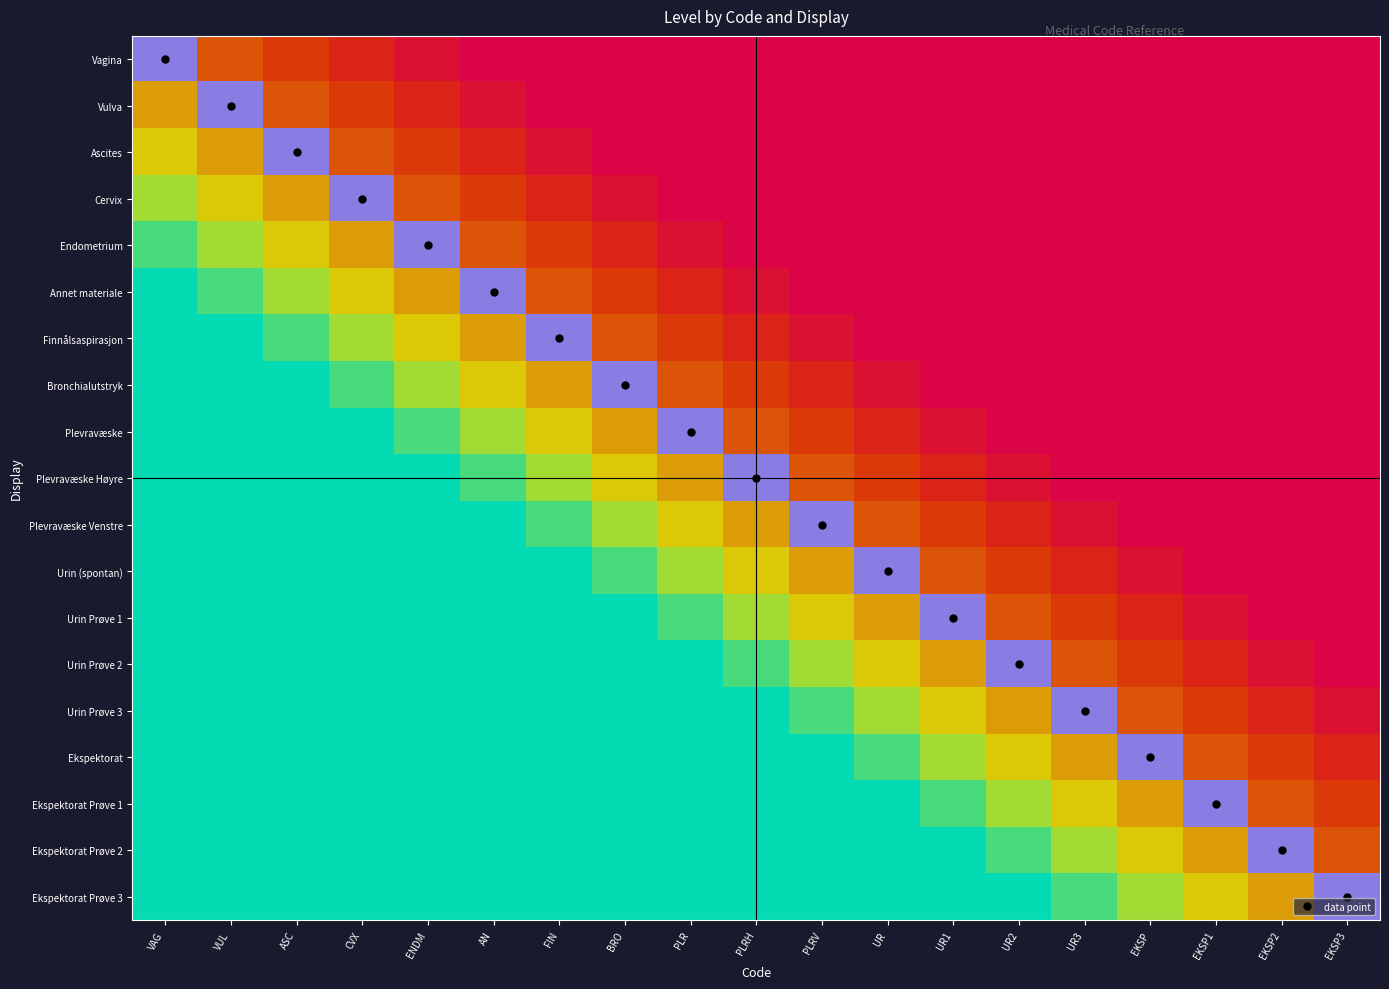

Rank the categories by Ekspektorat Prøve 2 value from lowest to highest.

VAG, VUL, ASC, CVX, ENDM, AN, FIN, BRO, PLR, PLRH, PLRV, UR, UR1, UR2, UR3, EKSP, EKSP1, EKSP3, EKSP2